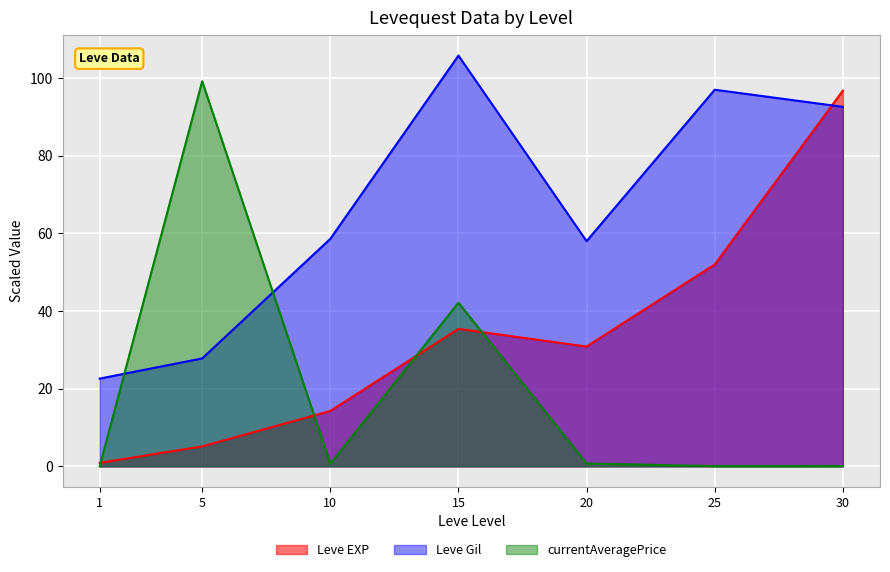

What is the difference between the maximum and minimum values in the currentAveragePrice series?

99.2